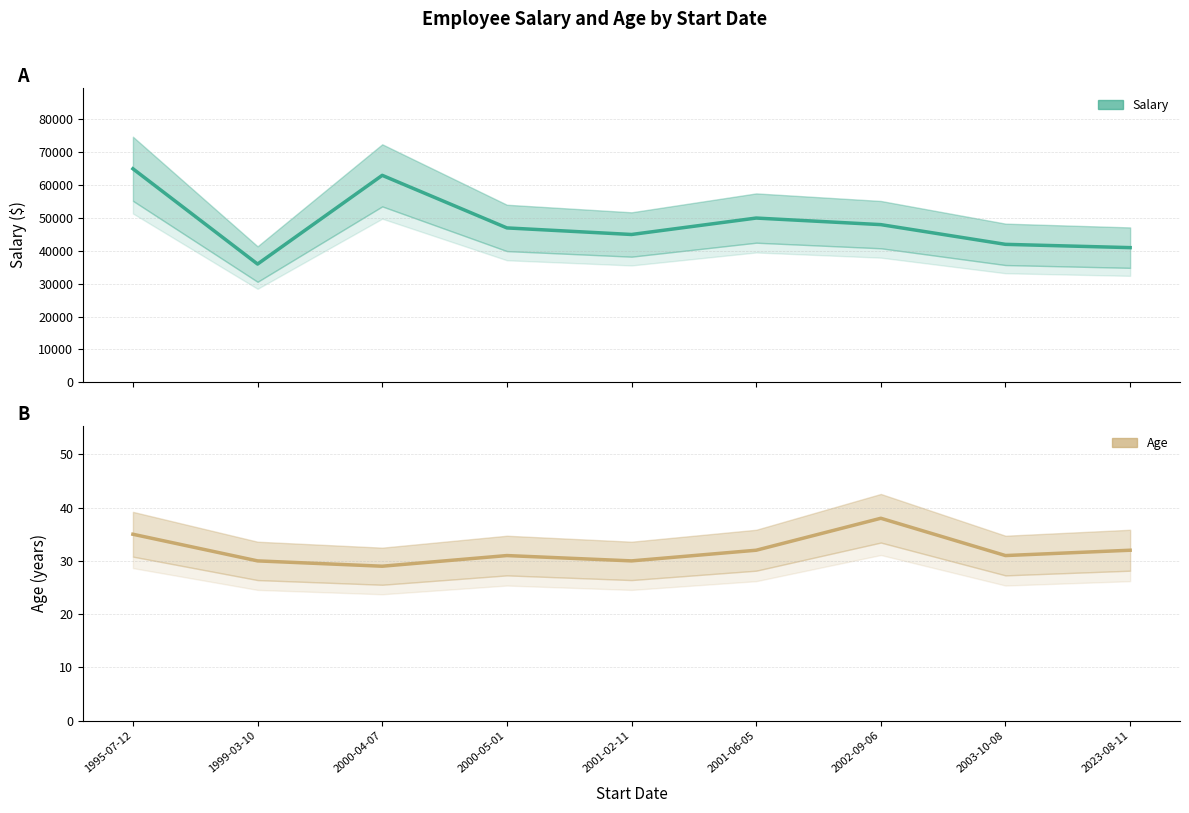

Which series has the largest total across all categories?

Salary